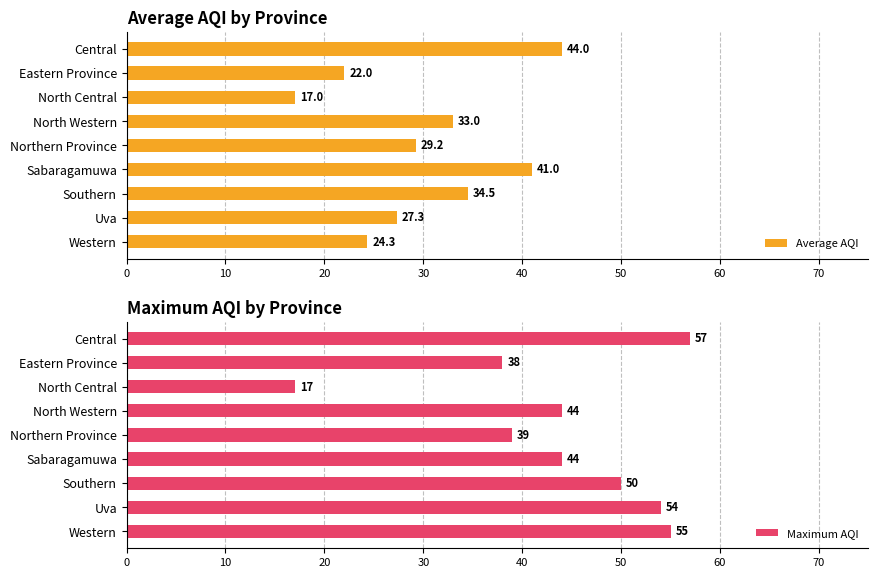

What is the sum of the Average AQI values at Uva and North Central?

44.3